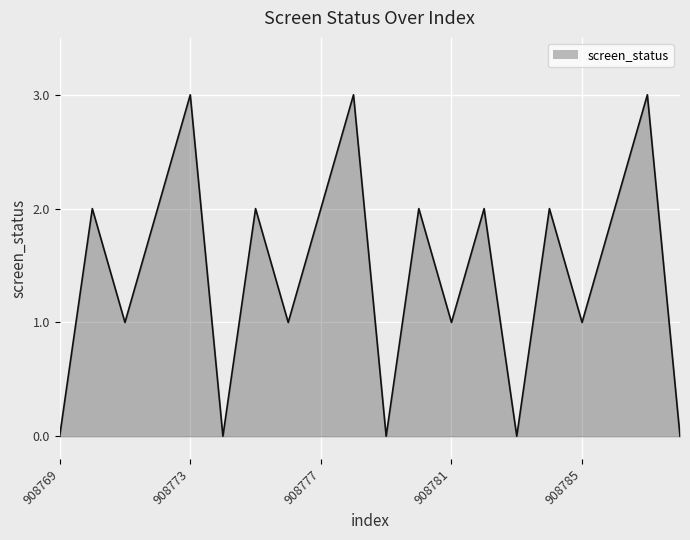

The chart shows a value of 1 at 908785. True or false?

True